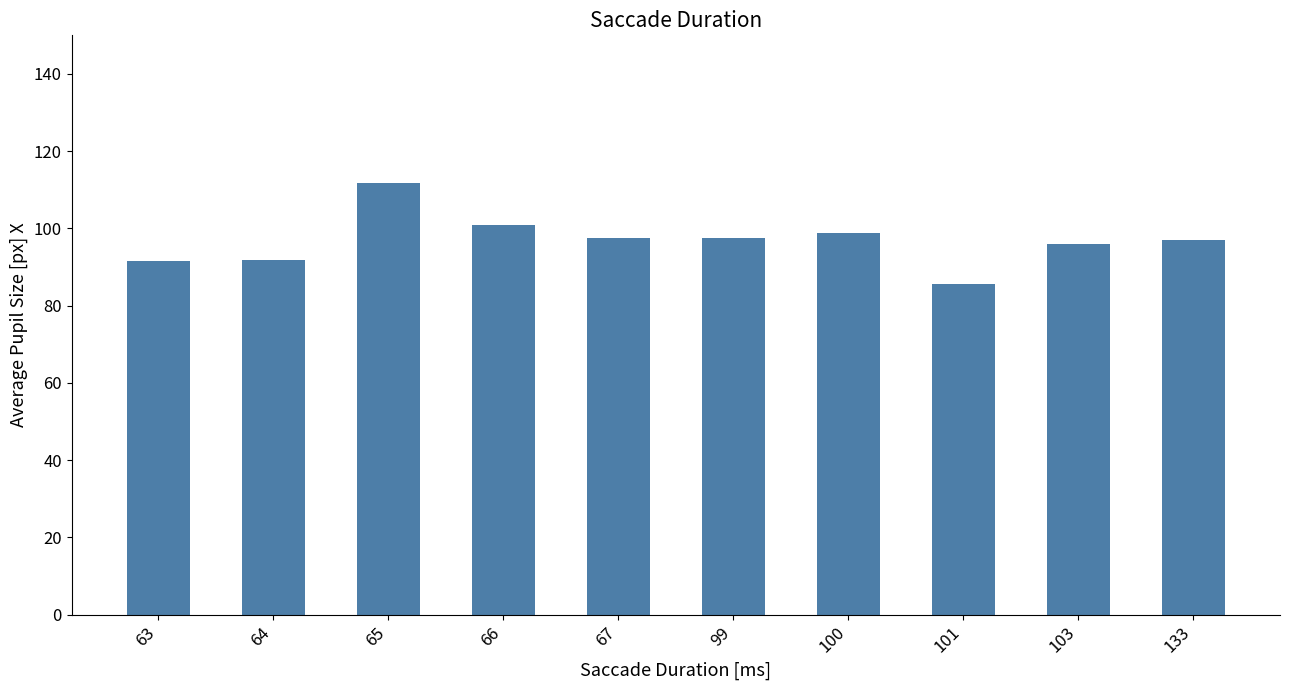

Which category has the highest value across all series?

65